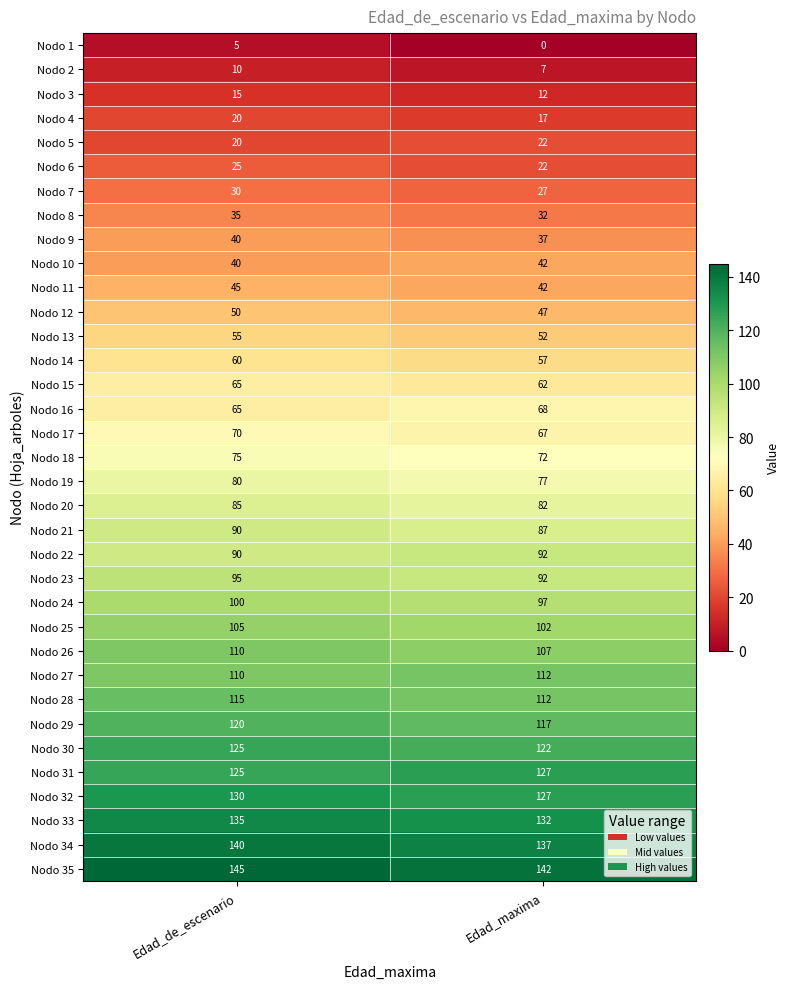

Which series has the largest total across all categories?

Nodo 35